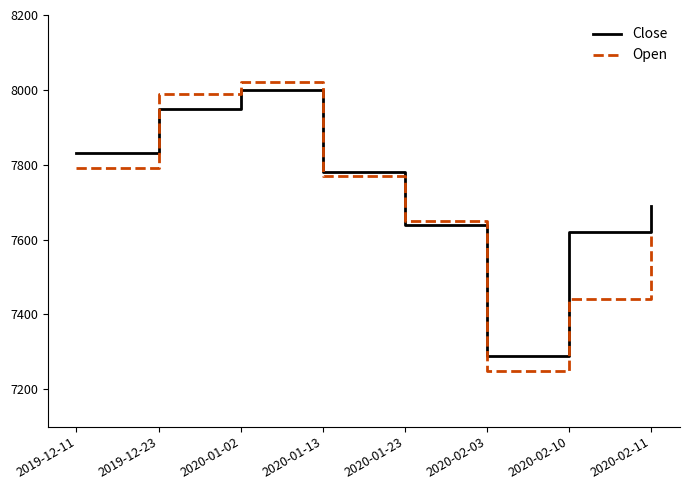

Reading left to right, list all the values displayed in this chart.

Close: 7830	7950	8000	7780	7640	7290	7620	7690
Open: 7790	7990	8020	7770	7650	7250	7440	7610